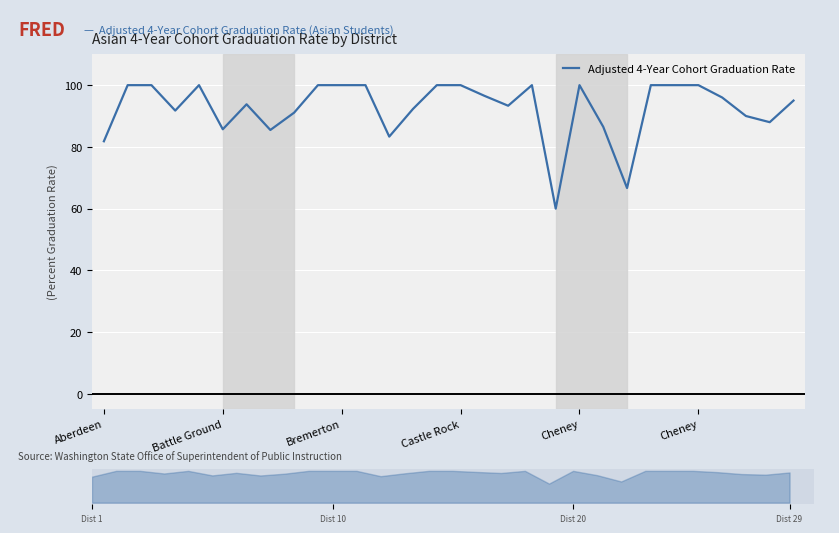

What is the smallest value displayed?

60.0